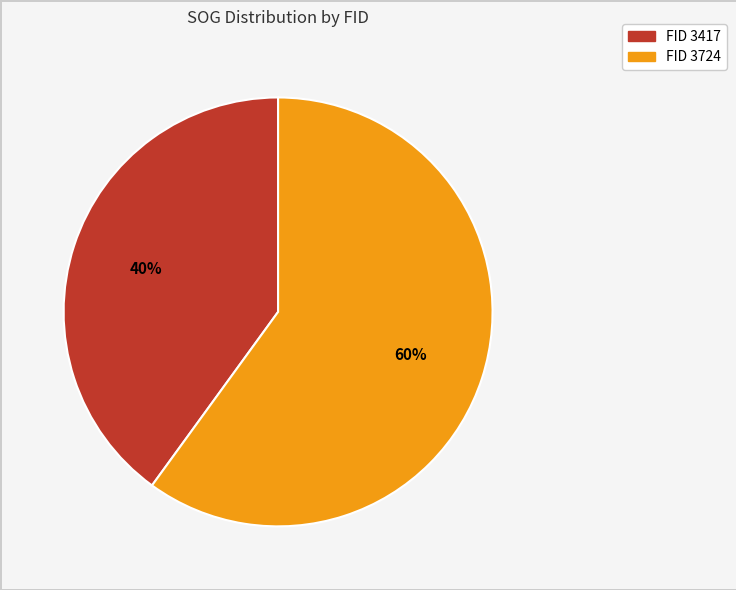

To the nearest percent, what is the difference between the largest and smallest slice percentages?

20%